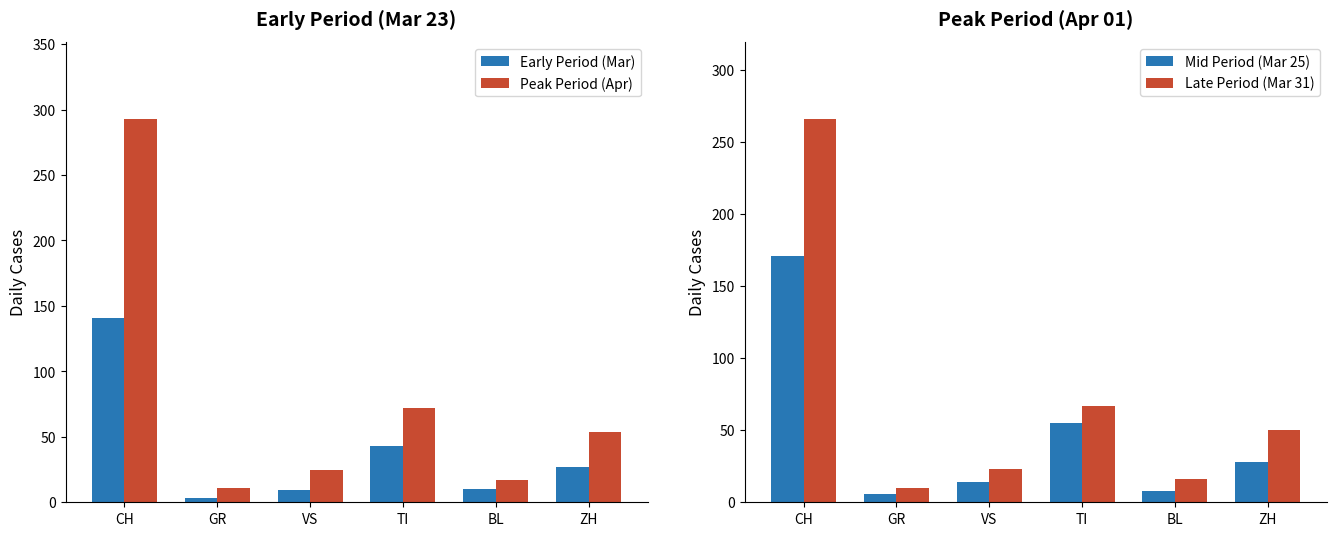

Rank the series by their maximum value, from highest to lowest.

Peak Period (Apr), Late Period (Mar 31), Mid Period (Mar 25), Early Period (Mar)